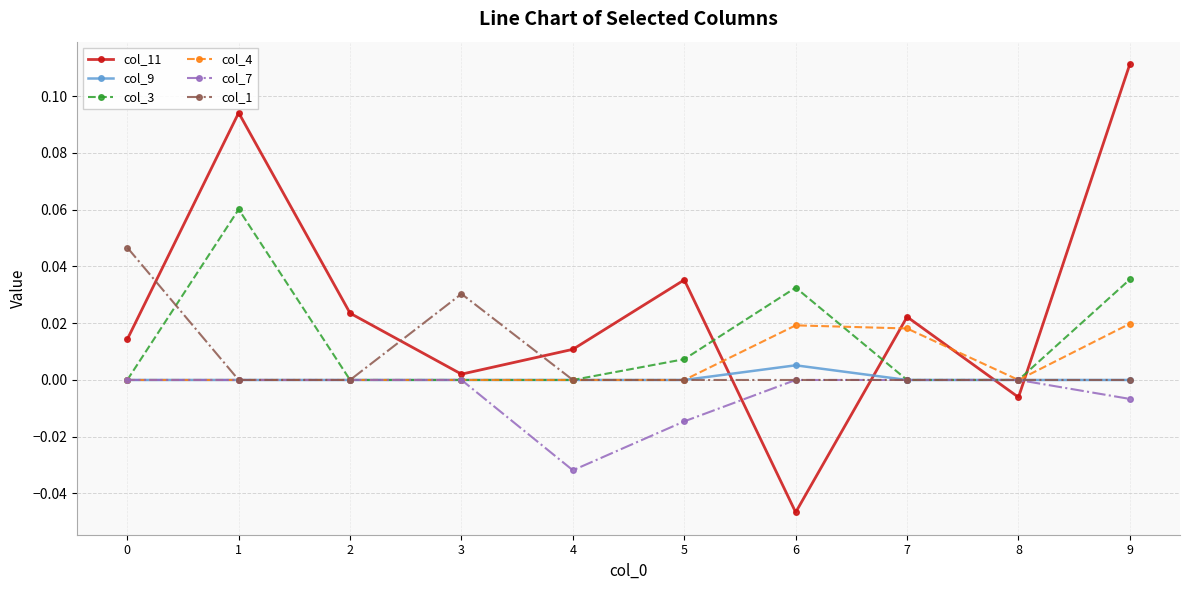

Does the chart display data point markers on the line(s)?

Yes